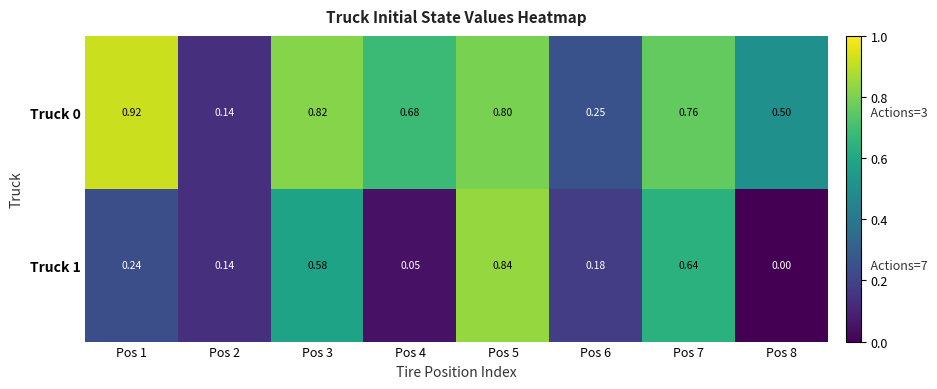

Is the value of Truck 0 at Pos 1 greater than the value of Truck 1 at Pos 6?

Yes